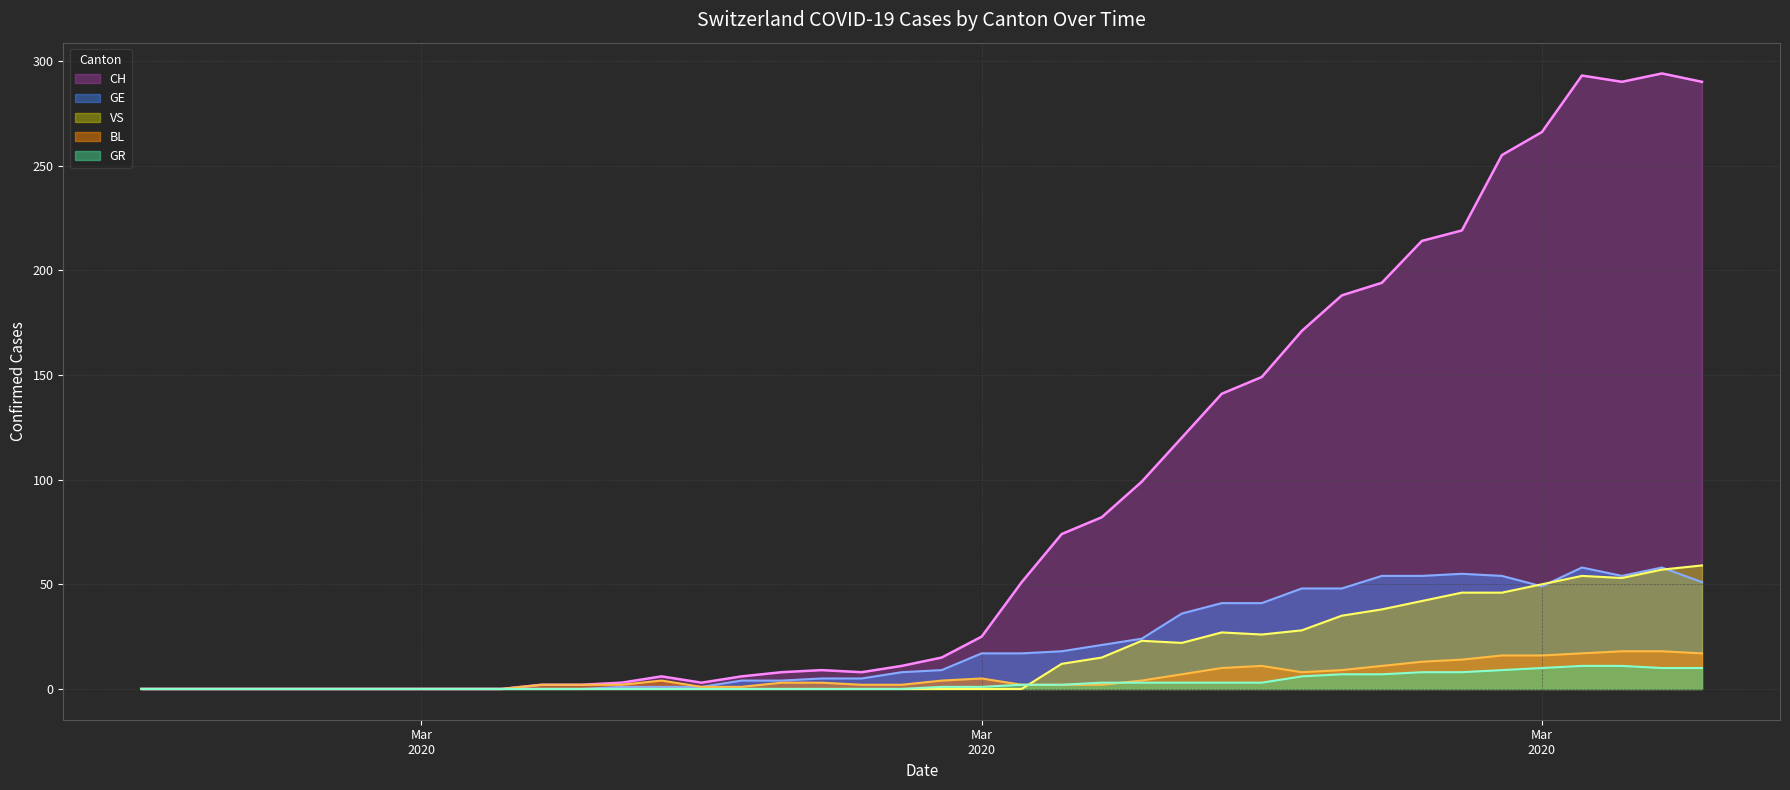

How many interior local peaks does the CH series have?

4